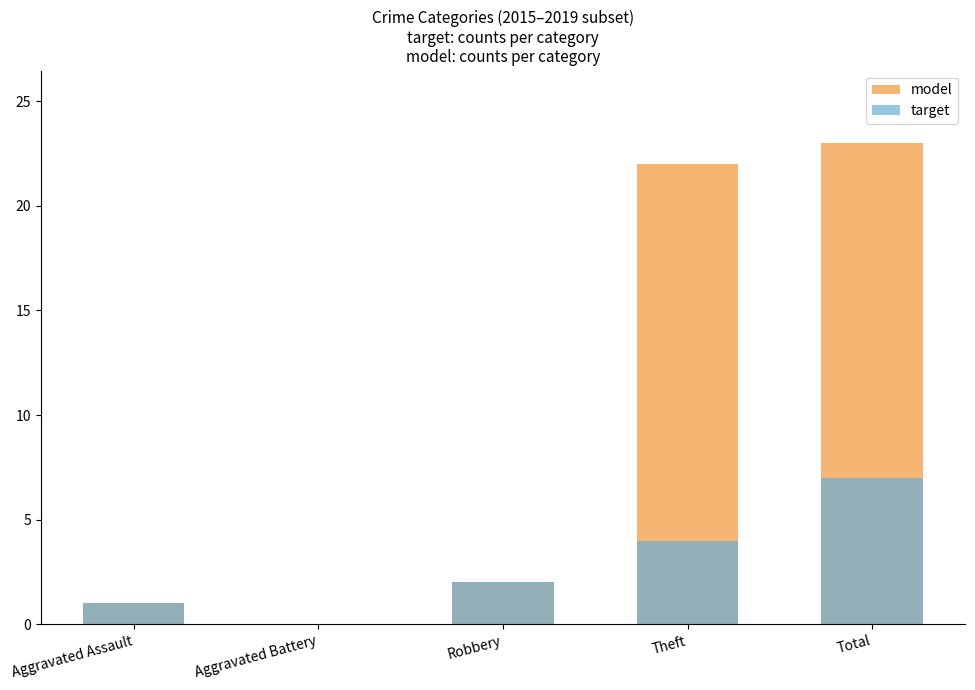

Reading left to right, list all the values displayed in this chart.

model: Aggravated Assault=1	Aggravated Battery=0	Robbery=2	Theft=22	Total=23
target: Aggravated Assault=1	Aggravated Battery=0	Robbery=2	Theft=4	Total=7